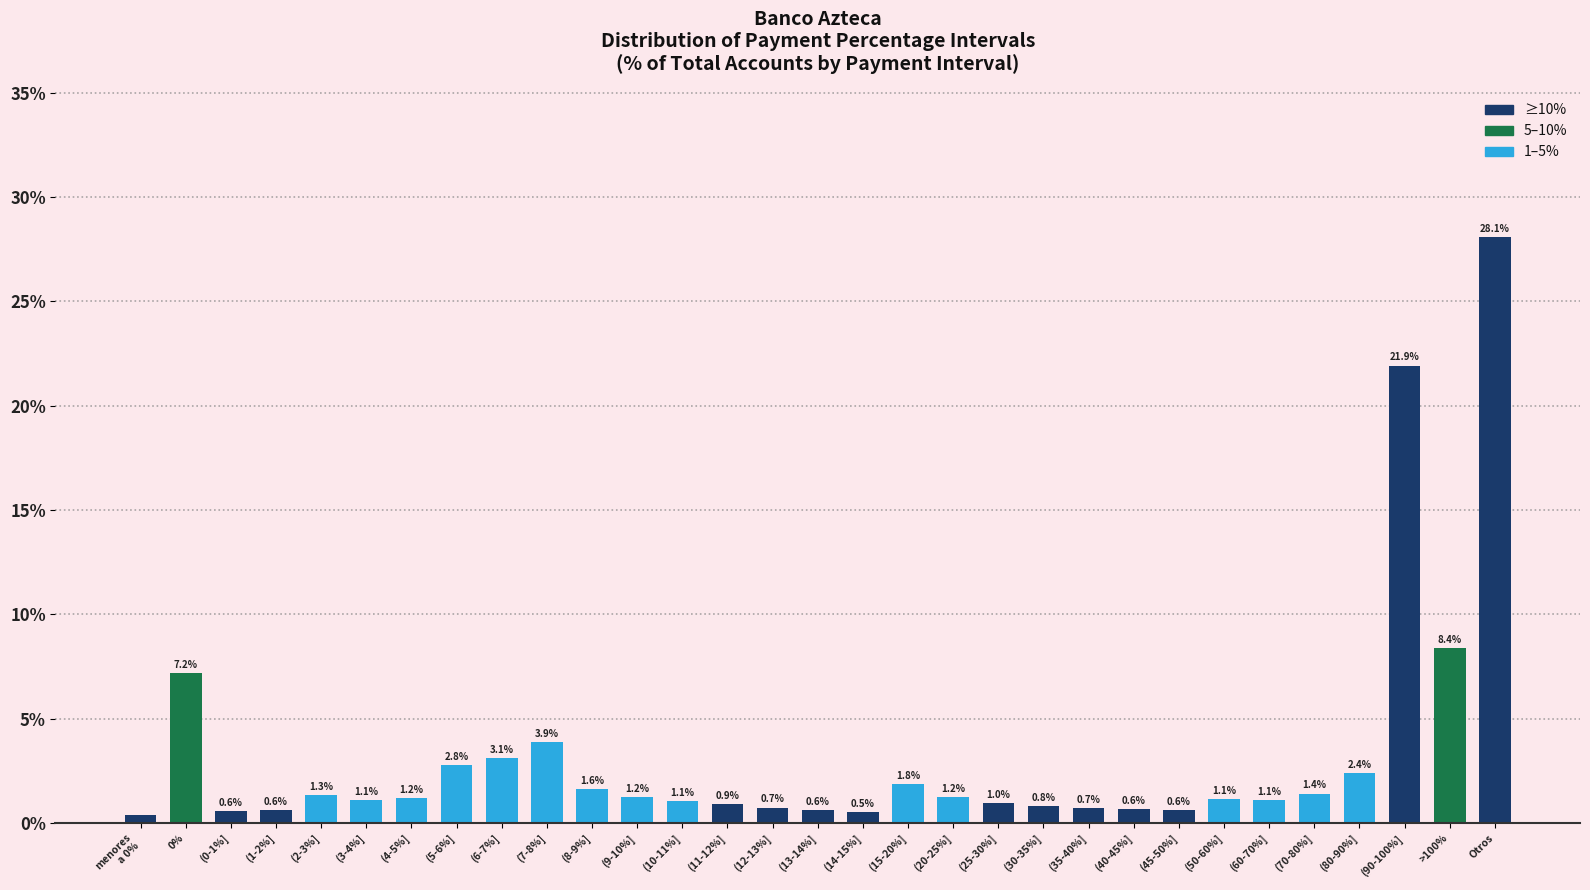

What is the average value?

3.2